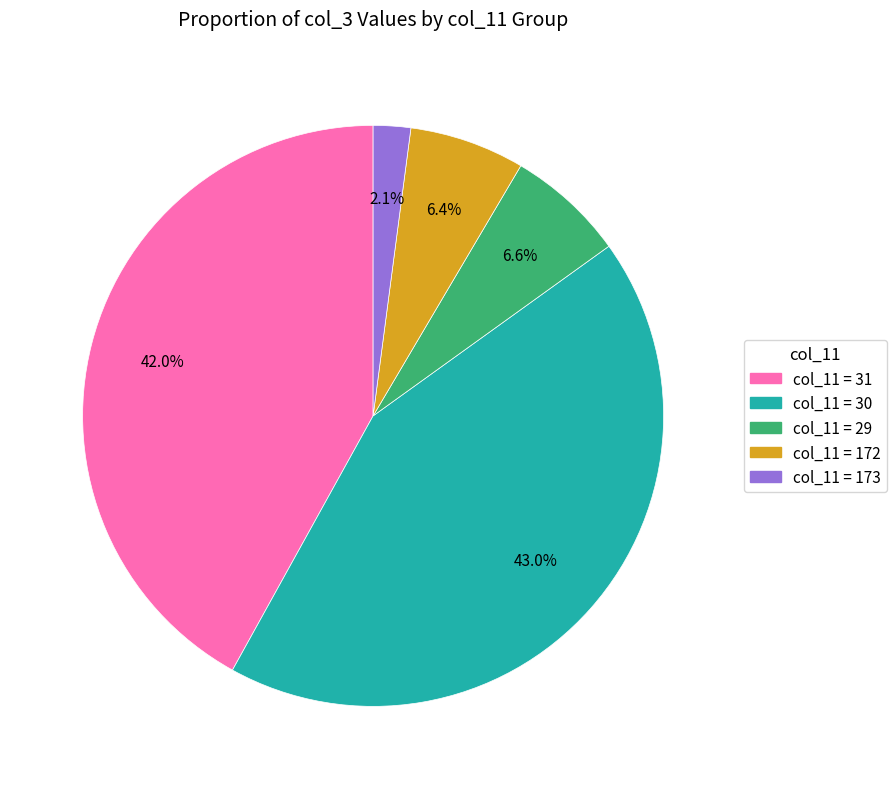

How many segments does this pie chart have?

5